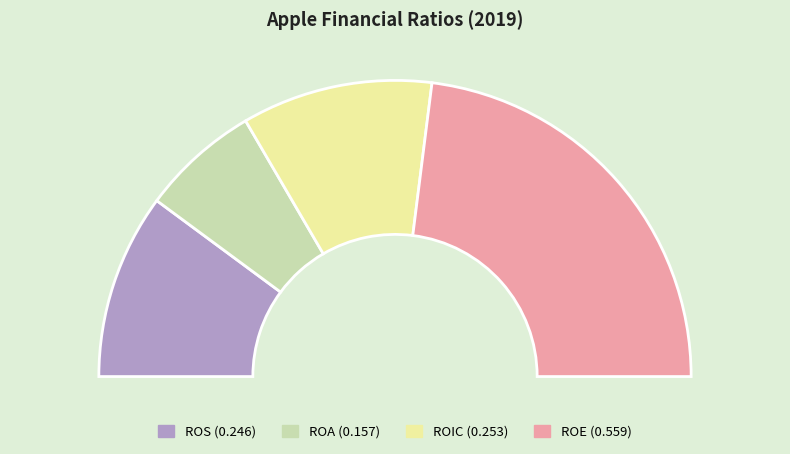

Which category has the biggest portion of the pie?

ROE